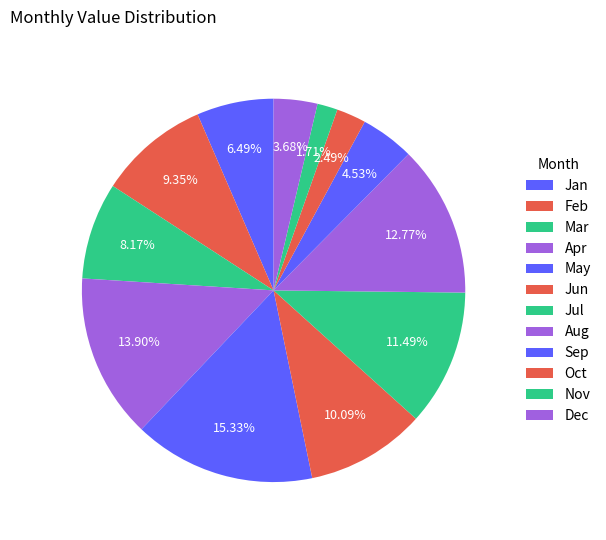

How many segments does this pie chart have?

12